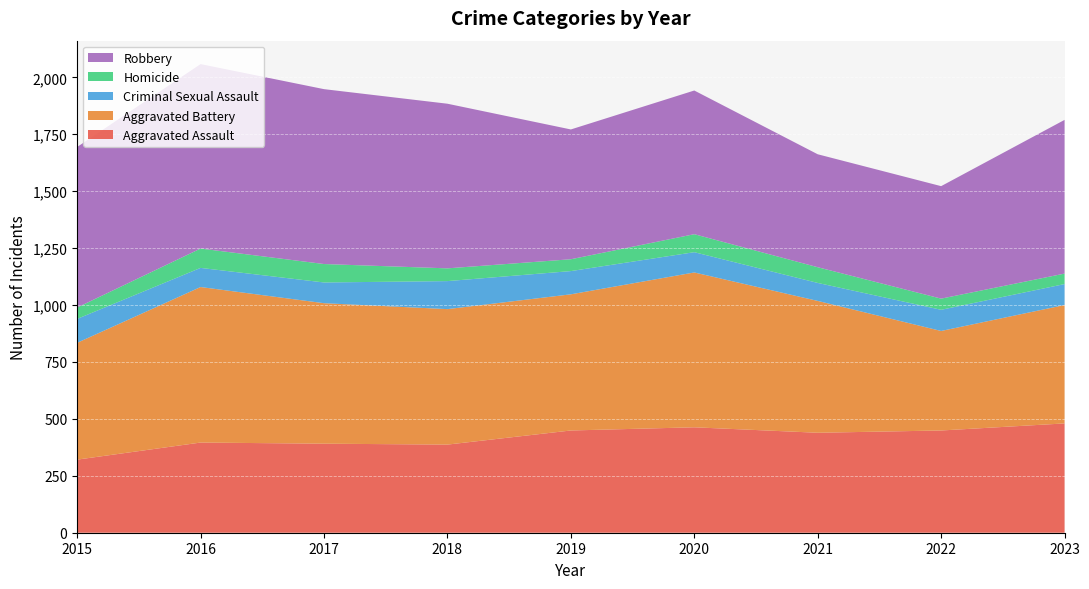

Reading left to right, extract all data points from this chart.

Aggravated Assault: 321	396	391	387	449	463	439	449	480
Aggravated Battery: 513	683	617	595	598	680	579	437	520
Criminal Sexual Assault: 105	84	91	123	102	89	79	93	92
Homicide: 50	85	81	56	52	79	69	49	46
Robbery: 705	810	768	723	570	631	496	494	675